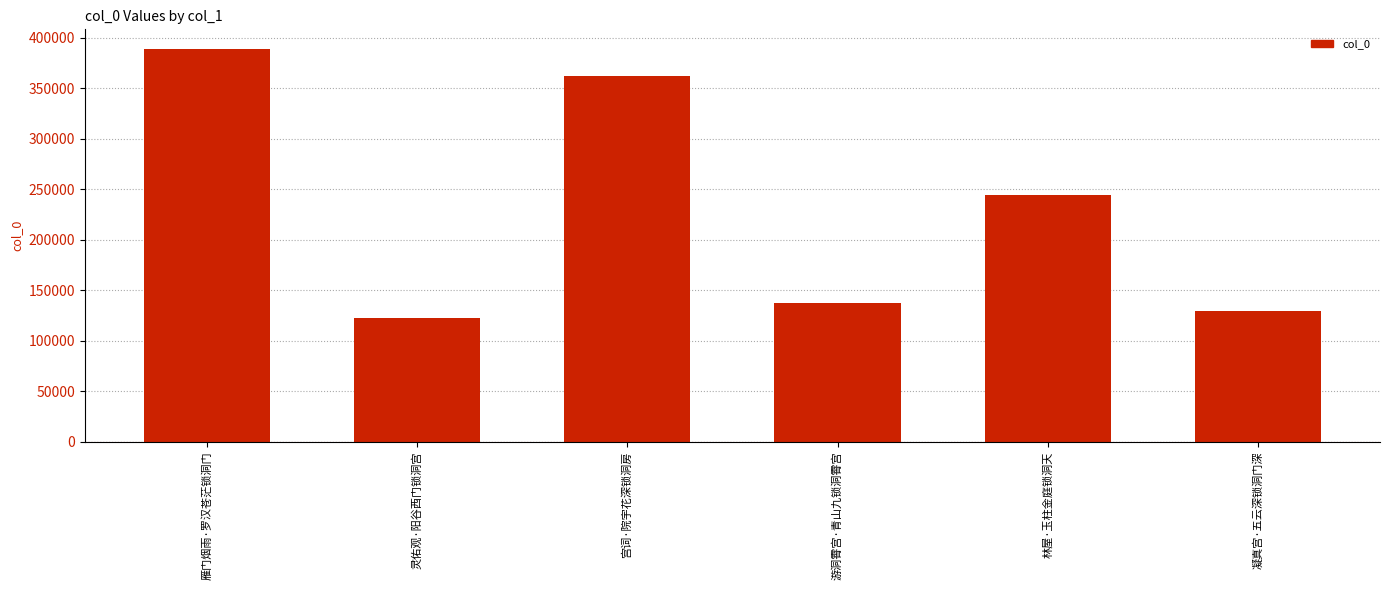

At which category does the chart reach its minimum across all series?

灵佑观·阳谷西门锁洞宫